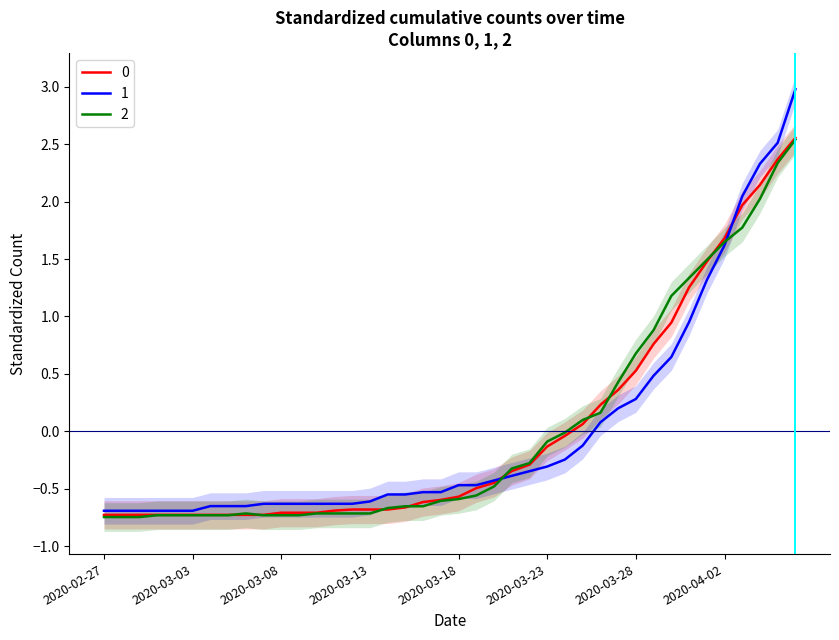

What is the sum of the 0 values at 2020-03-09 and 2020-02-27?

-1.4